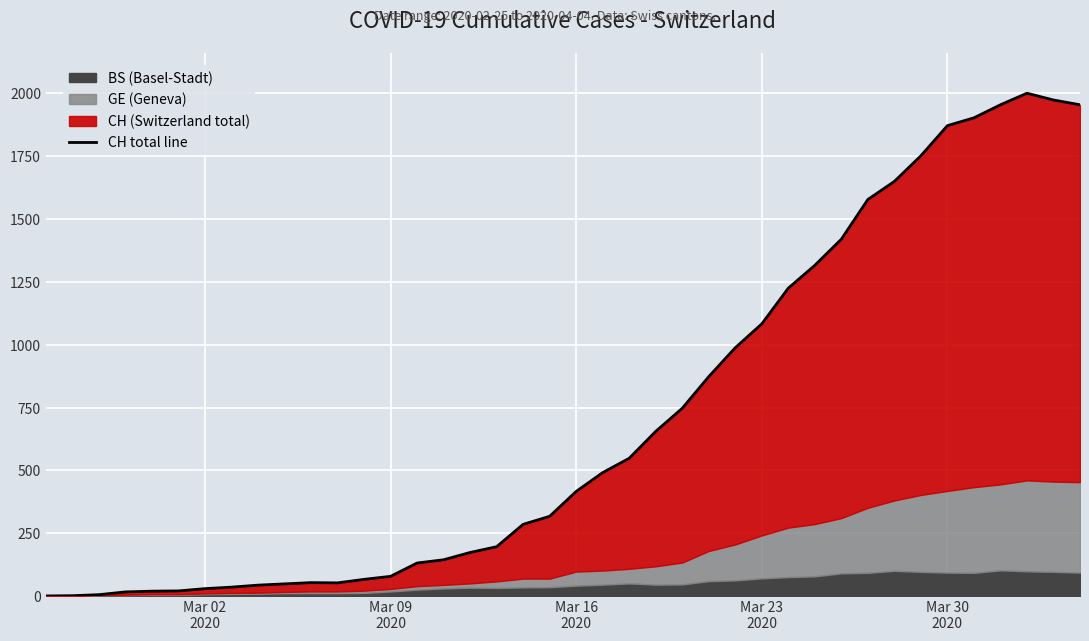

What is the value of the 25th point from the left?

747